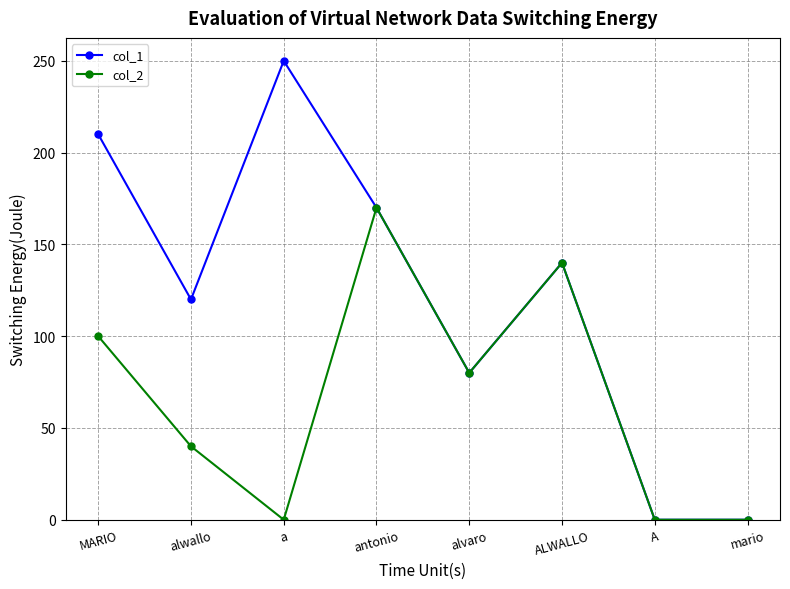

Count the col_1 values in the range 80 to 210.

5